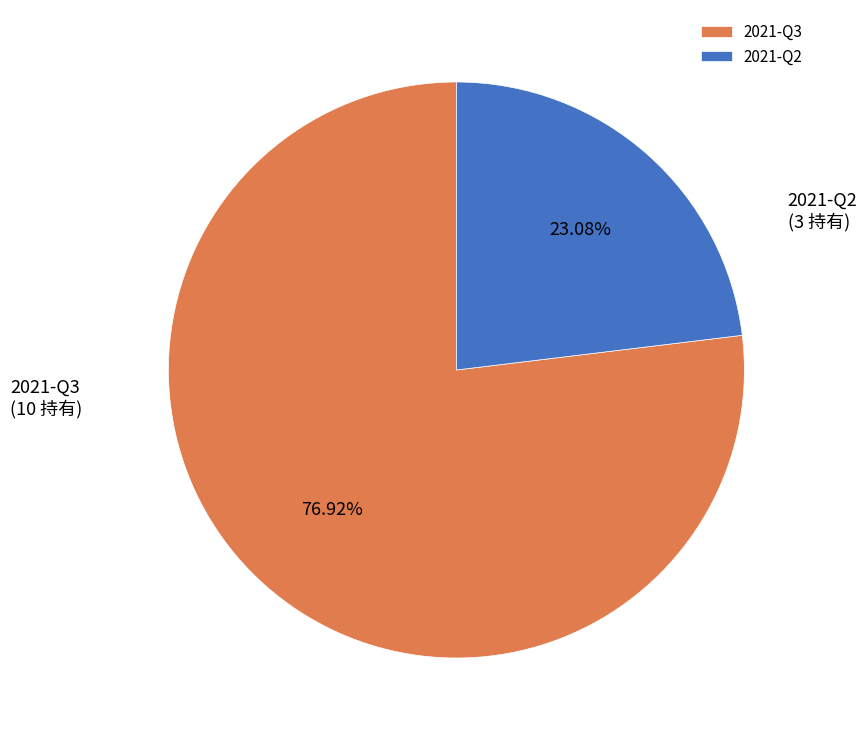

To the nearest percent, what percentage of the pie is 2021-Q2?

23%